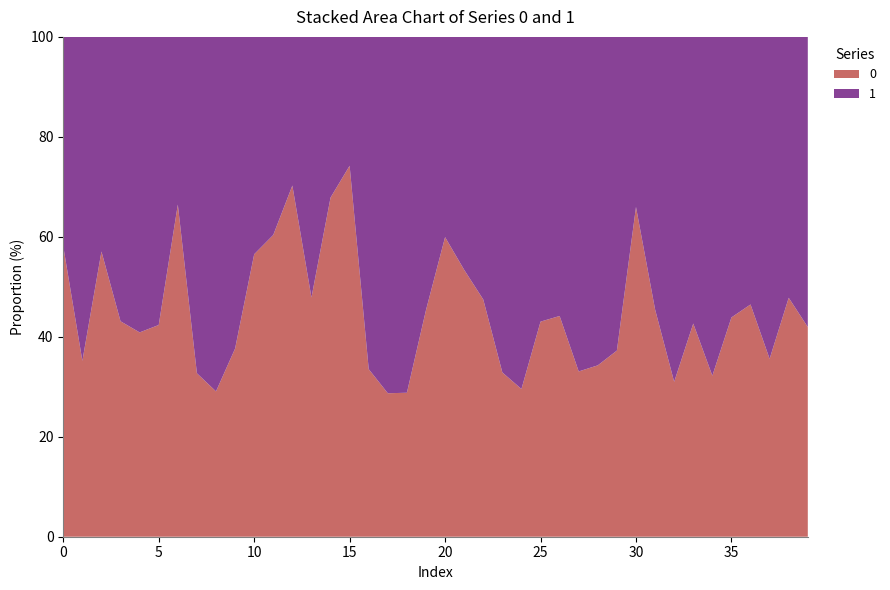

At which label is 0 closest to 2?

26